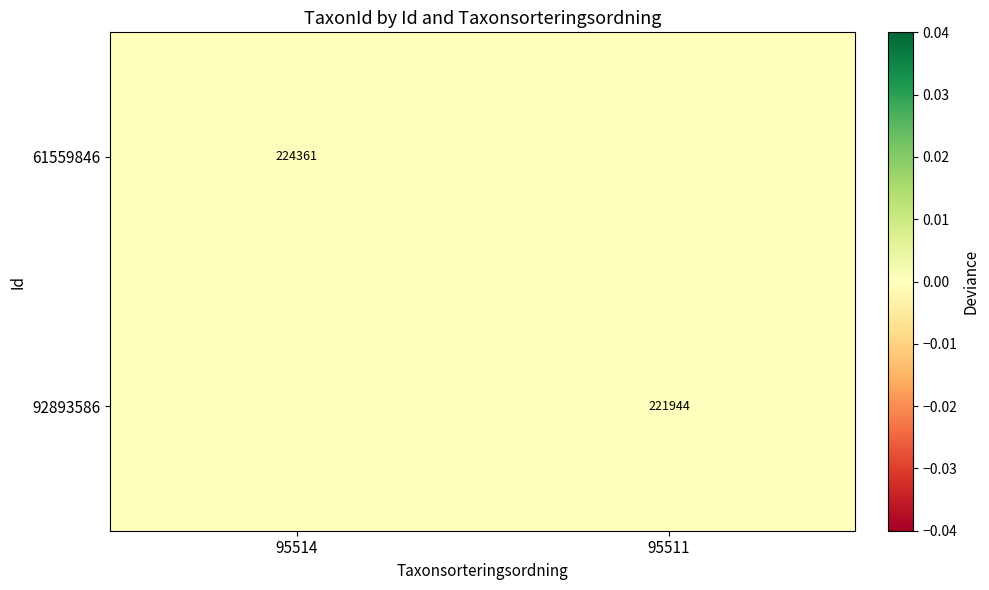

The 92893586 series shows 363067 at 95511. True or false?

False